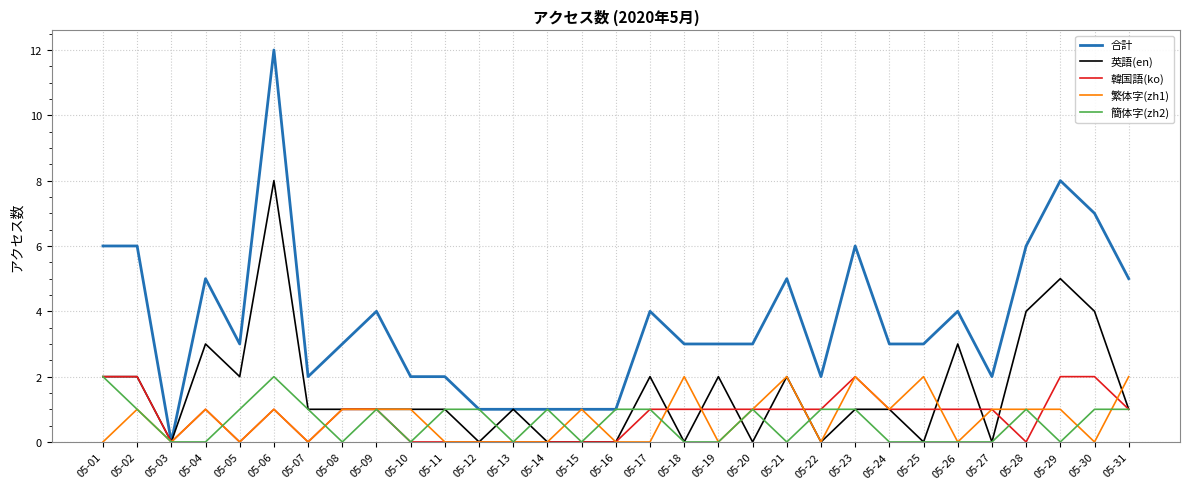

What is the difference between the maximum and minimum values in the 合計 series?

12